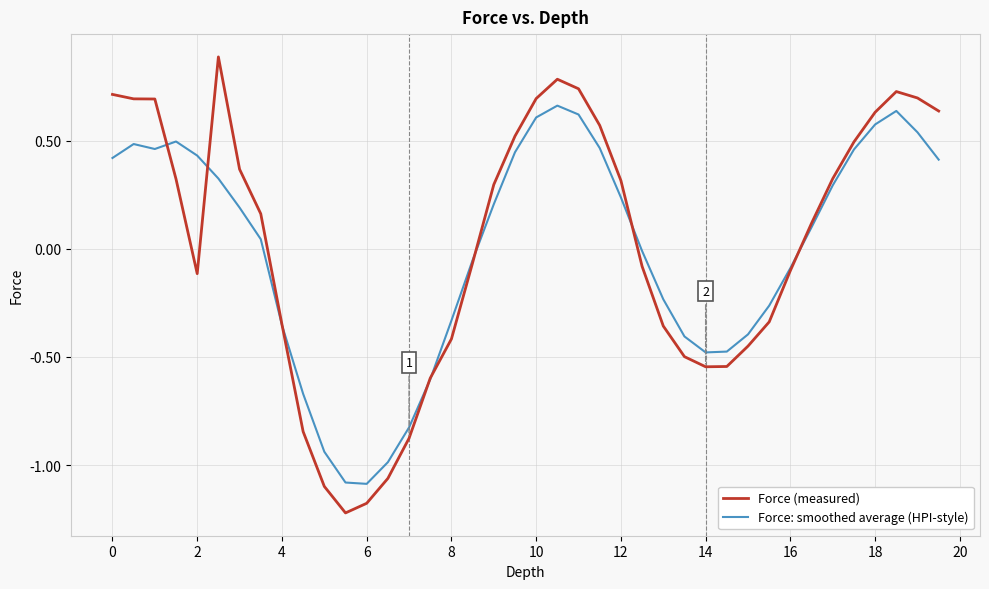

How many lines are shown in the chart?

2